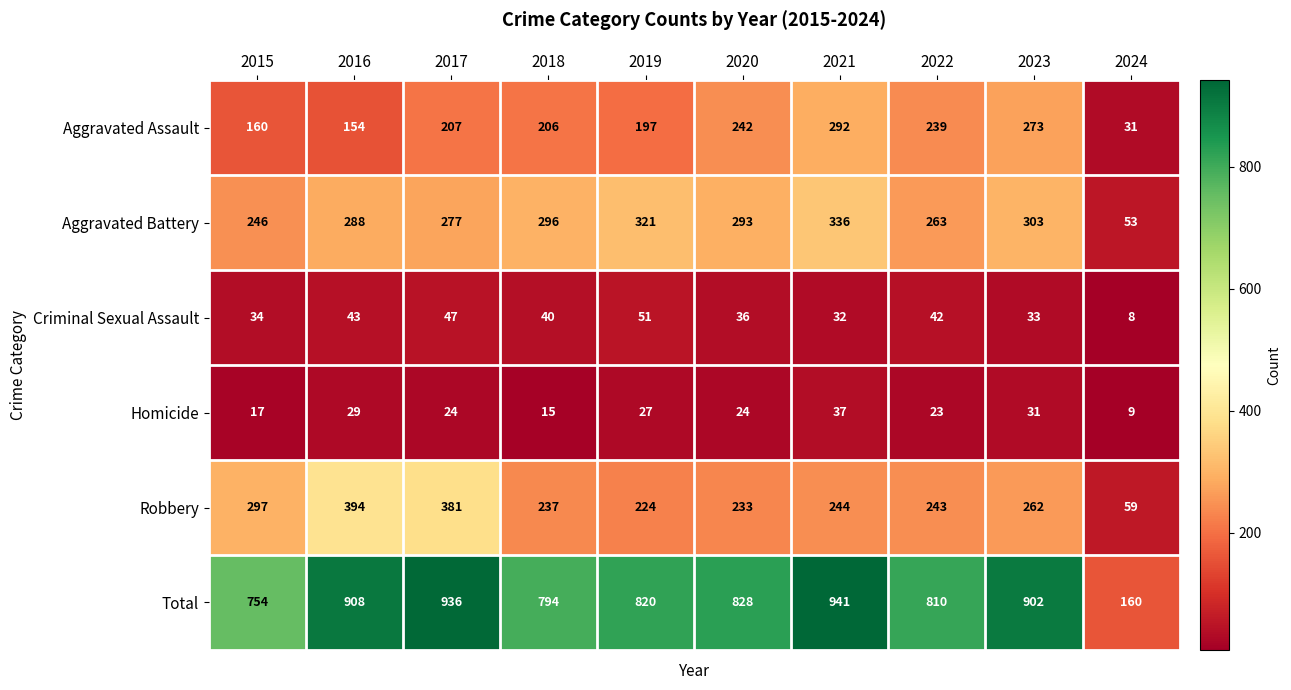

What is the difference between the maximum and second lowest values in the Aggravated Assault series?

138